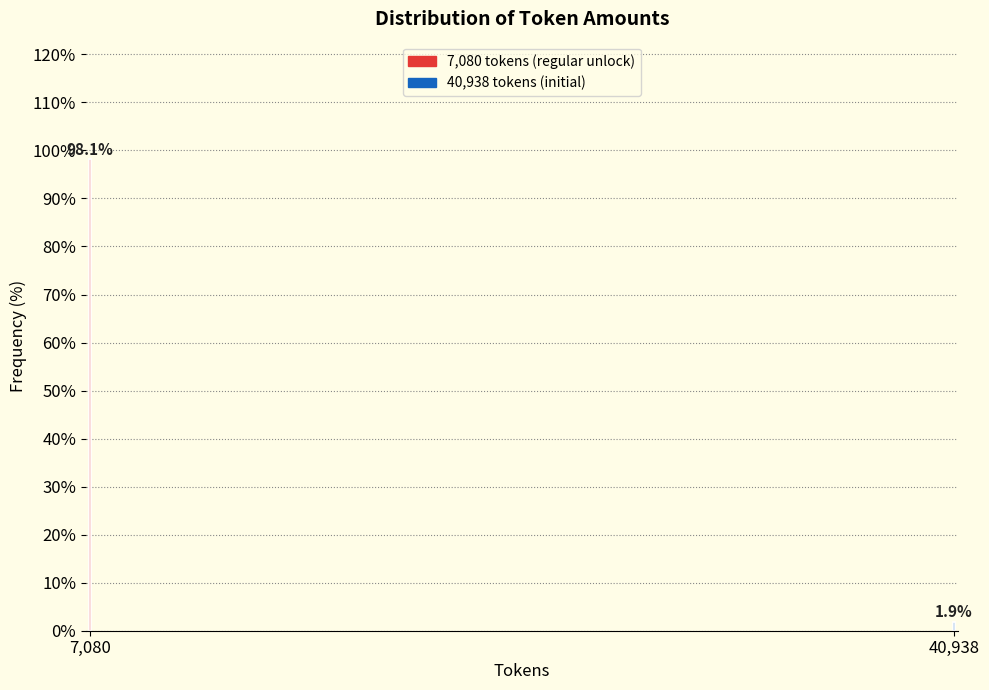

Reading left to right, list all the values displayed in this chart.

7,080=98.1	40,938=1.9